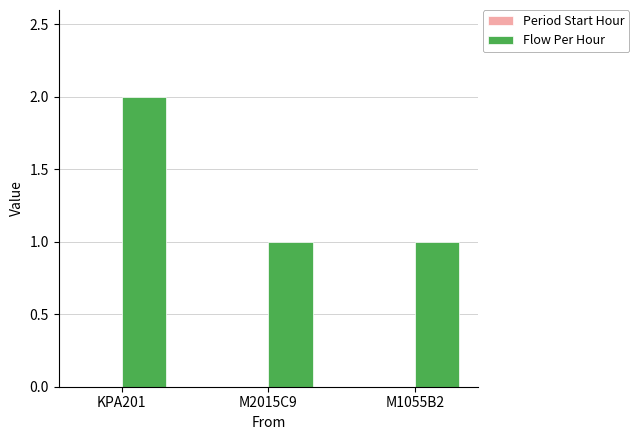

What is the sum of the values at M2015C9 and KPA201?

3